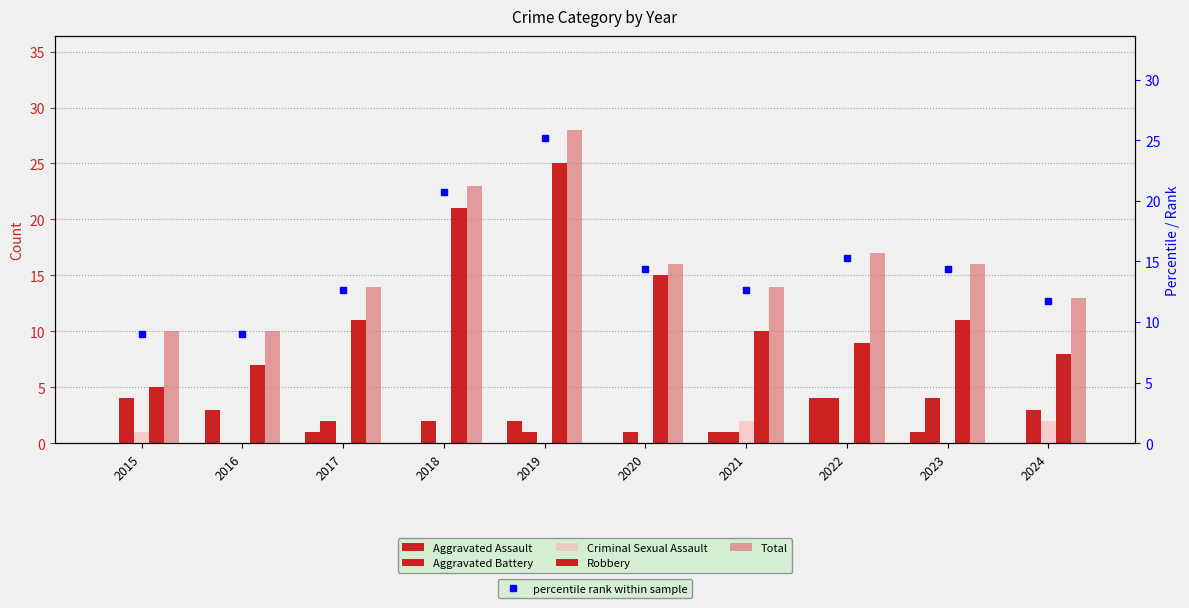

At which label is Total closest to 19?

2022